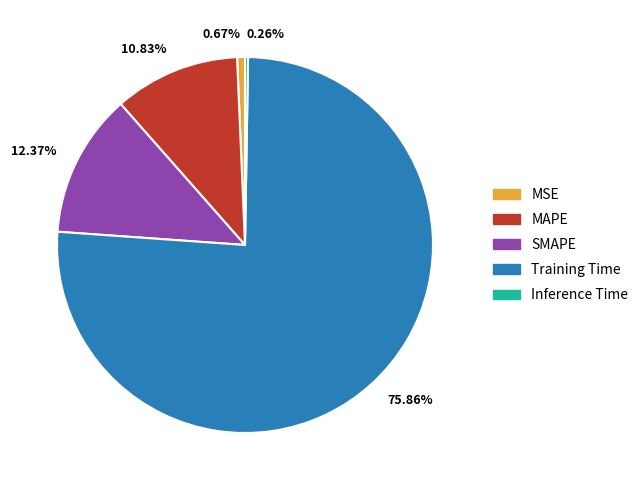

Is the sum of MAPE and MSE greater than half?

No